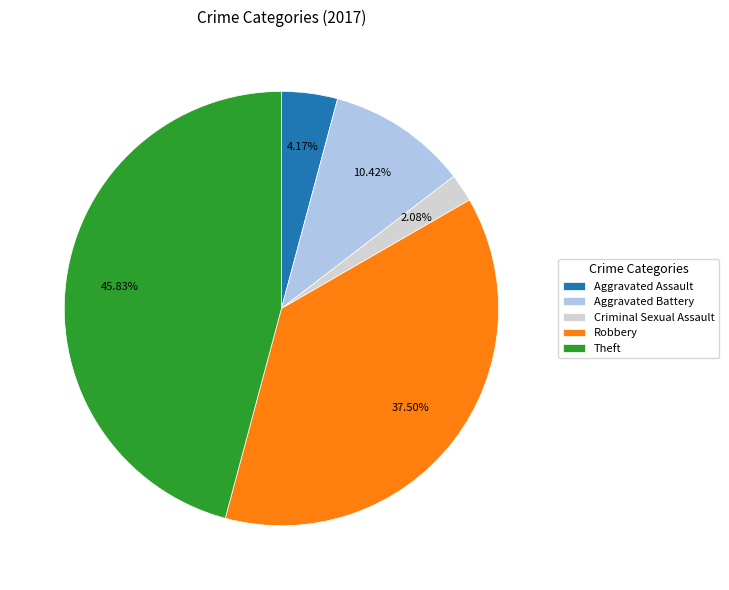

Is there a majority slice in this chart?

No